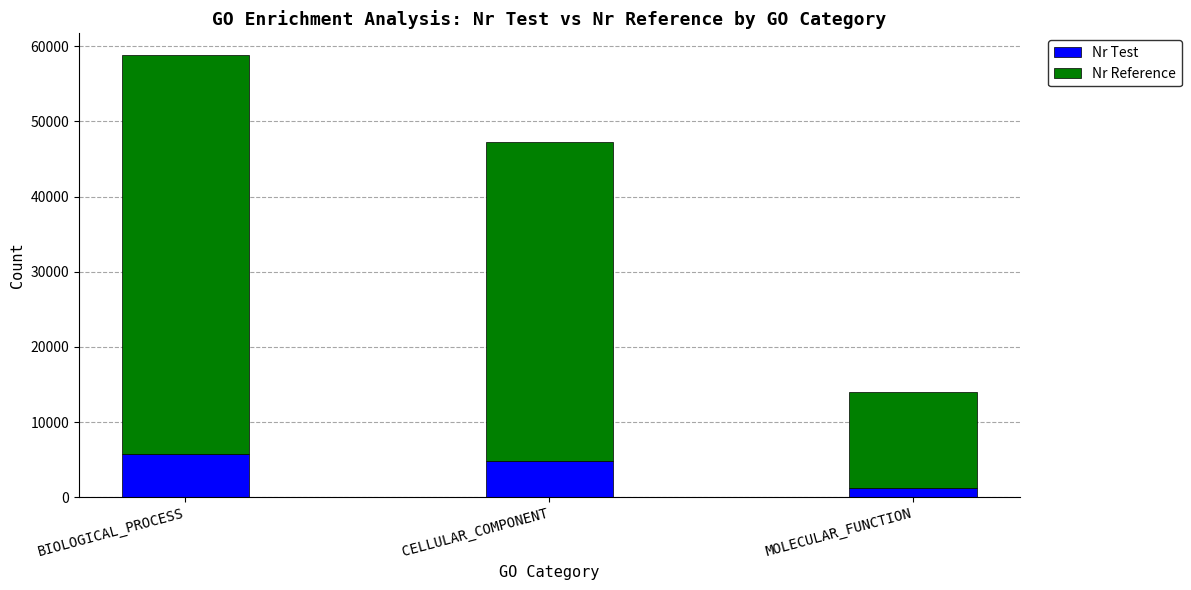

What is the difference between the Nr Test values at BIOLOGICAL_PROCESS and MOLECULAR_FUNCTION?

4562